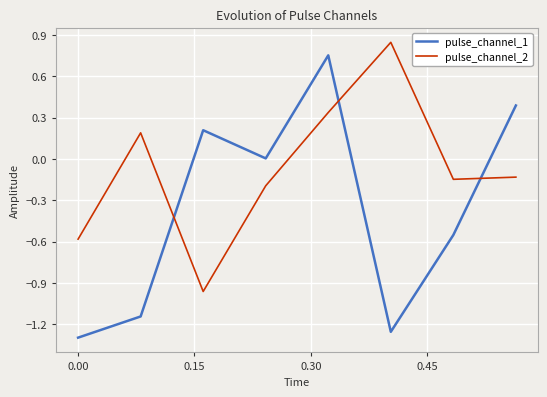

How many intersections are there between pulse_channel_1 and pulse_channel_2?

3